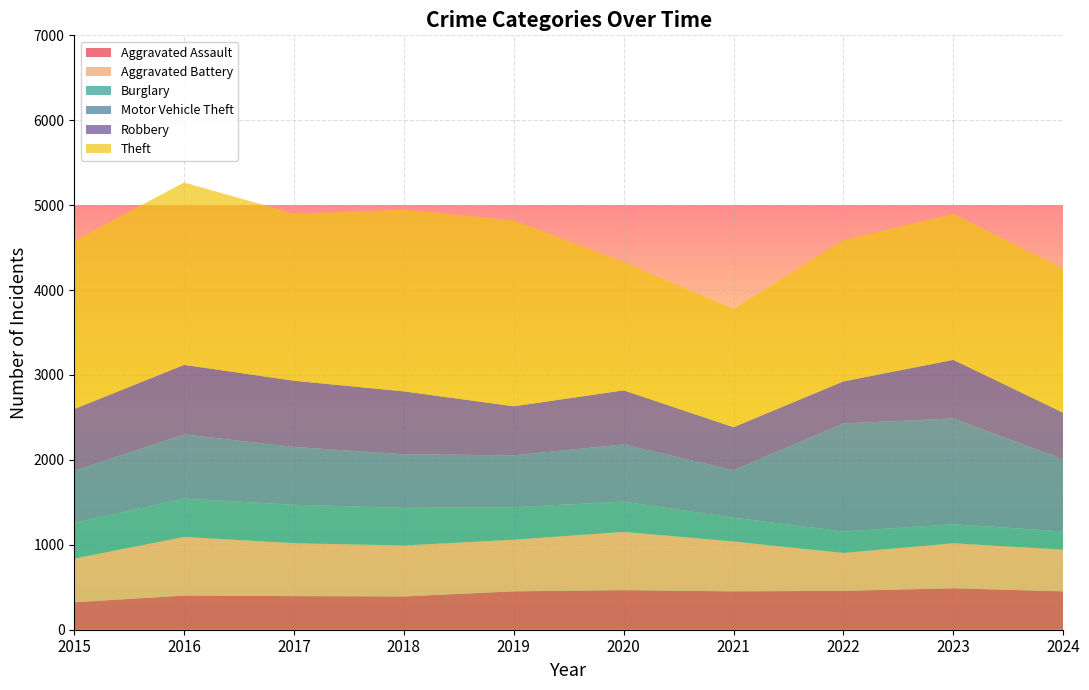

Reading left to right, list all the values displayed in this chart.

Aggravated Assault: 323	402	396	392	452	466	452	458	488	452
Aggravated Battery: 515	691	623	600	608	686	587	446	530	491
Burglary: 421	451	453	443	383	357	280	253	224	215
Motor Vehicle Theft: 614	756	680	631	611	673	560	1272	1246	851
Robbery: 726	819	780	741	577	637	506	495	690	547
Theft: 1981	2148	1968	2140	2190	1512	1392	1664	1720	1697